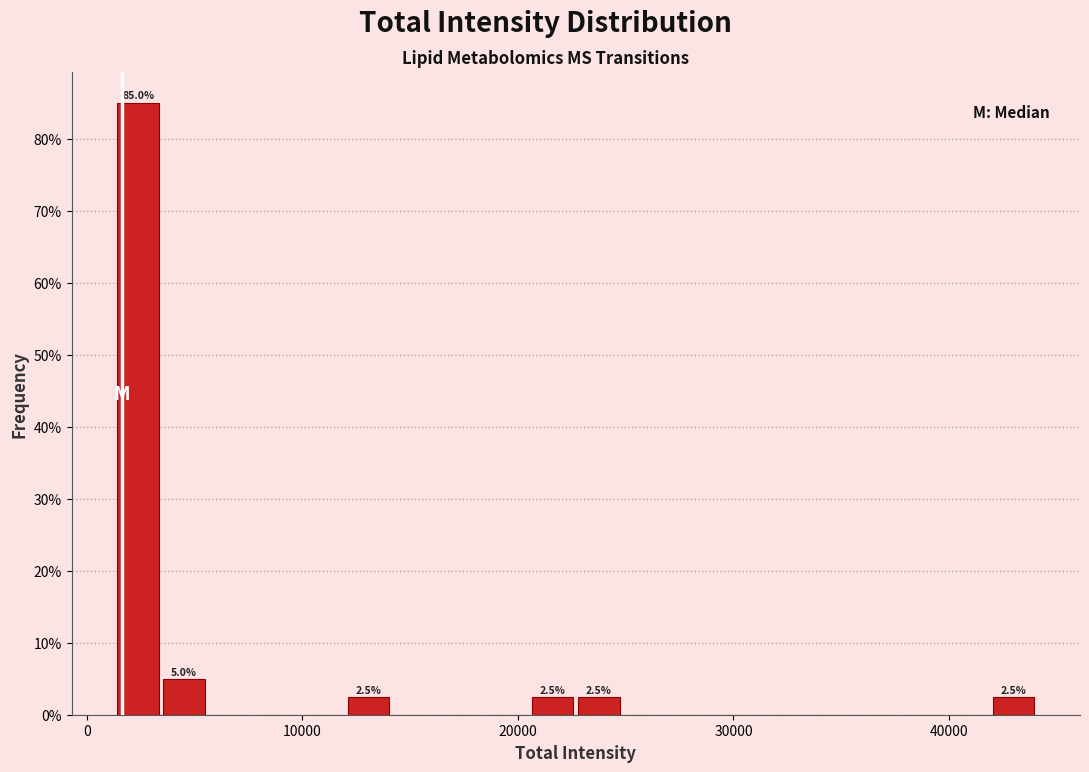

Around what value on the x-axis is the tallest bar? Give the approximate position of its centre, as read against the axis.

2000